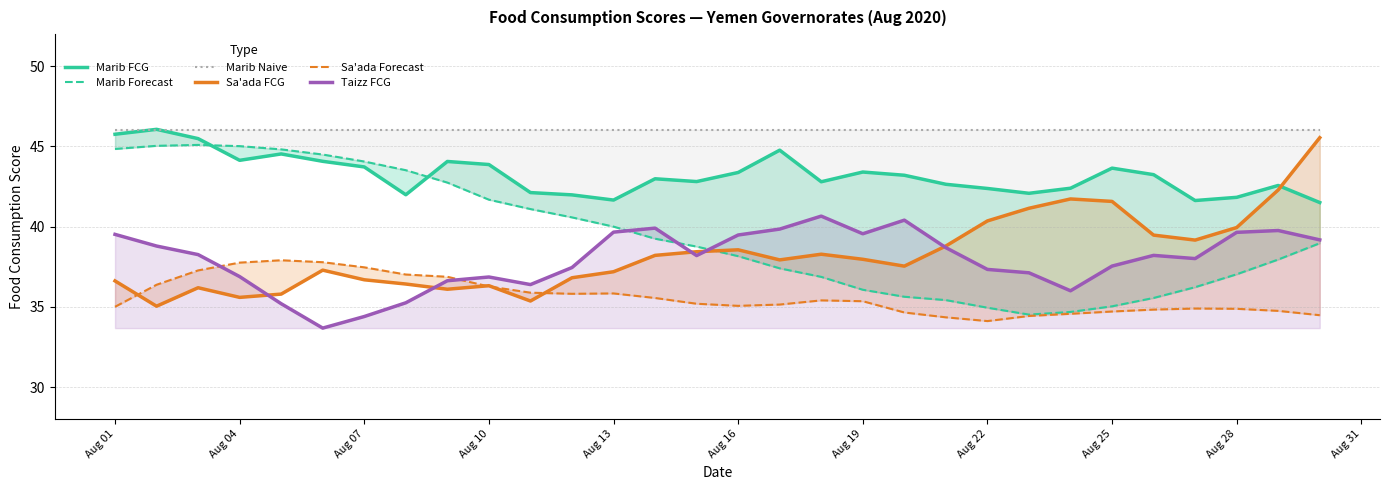

What is the greatest value displayed?

46.1